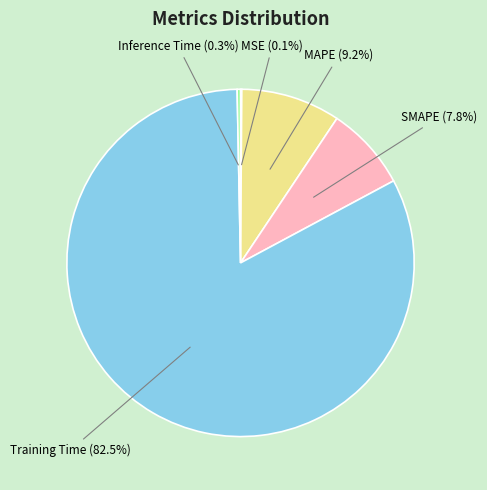

What is the total percentage of MAPE and Training Time?

91.8%